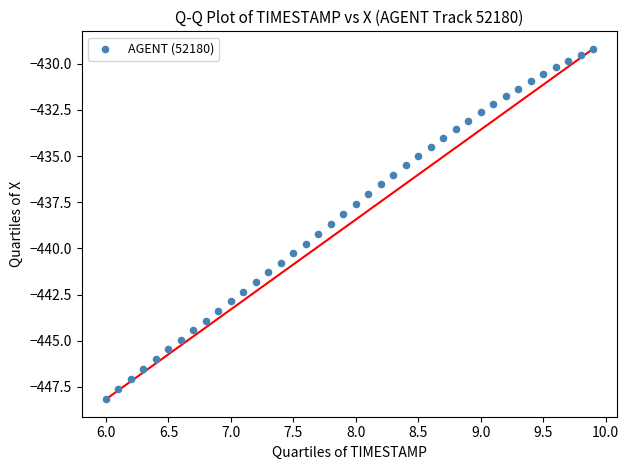

What is the range of X values (max minus min)?

3.9